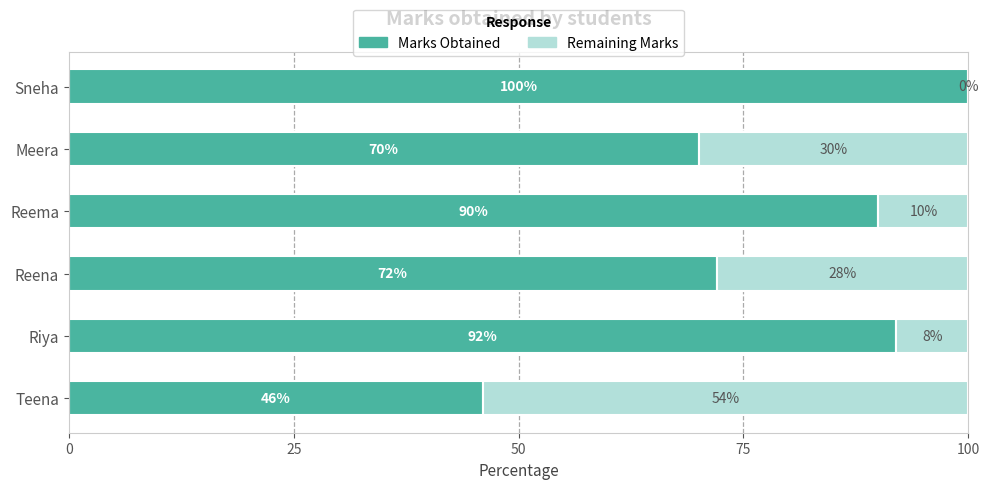

What is the sum of the Marks Obtained values at Reema and Meera?

160